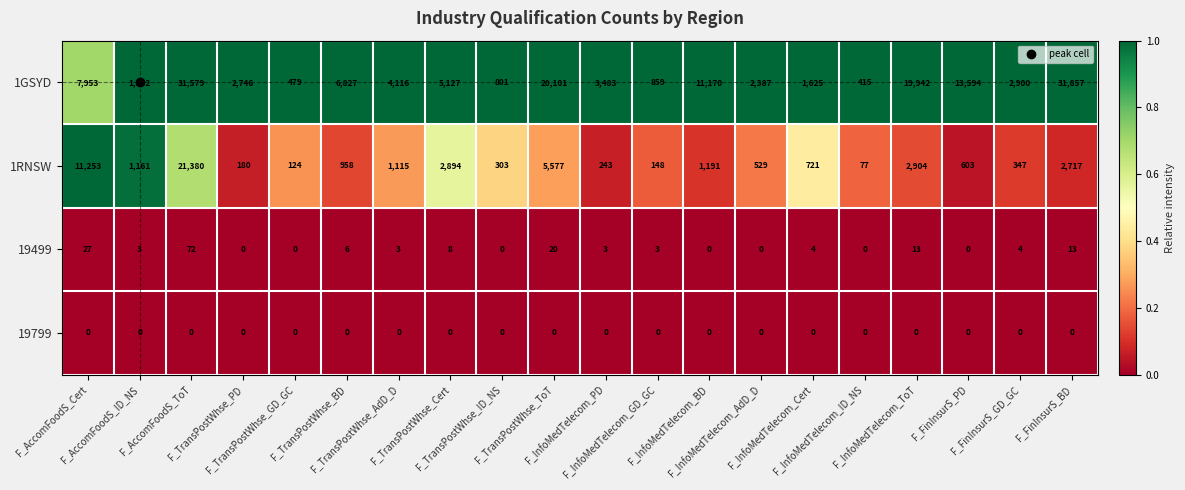

List the series in order of their peak value, lowest first.

19799, 19499, 1RNSW, 1GSYD